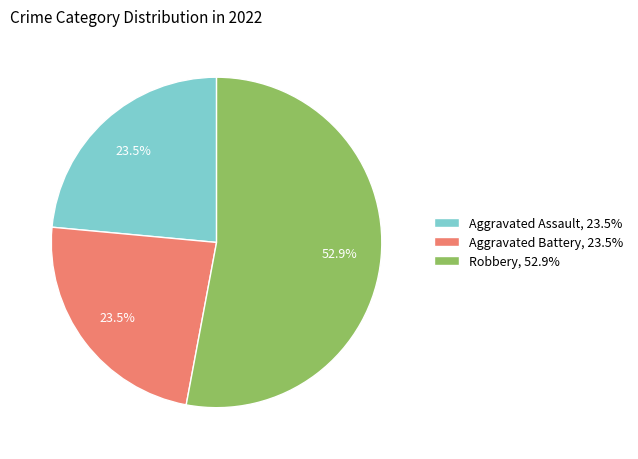

Between Robbery, 52.9% and Aggravated Battery, 23.5%, which is larger?

Robbery, 52.9%